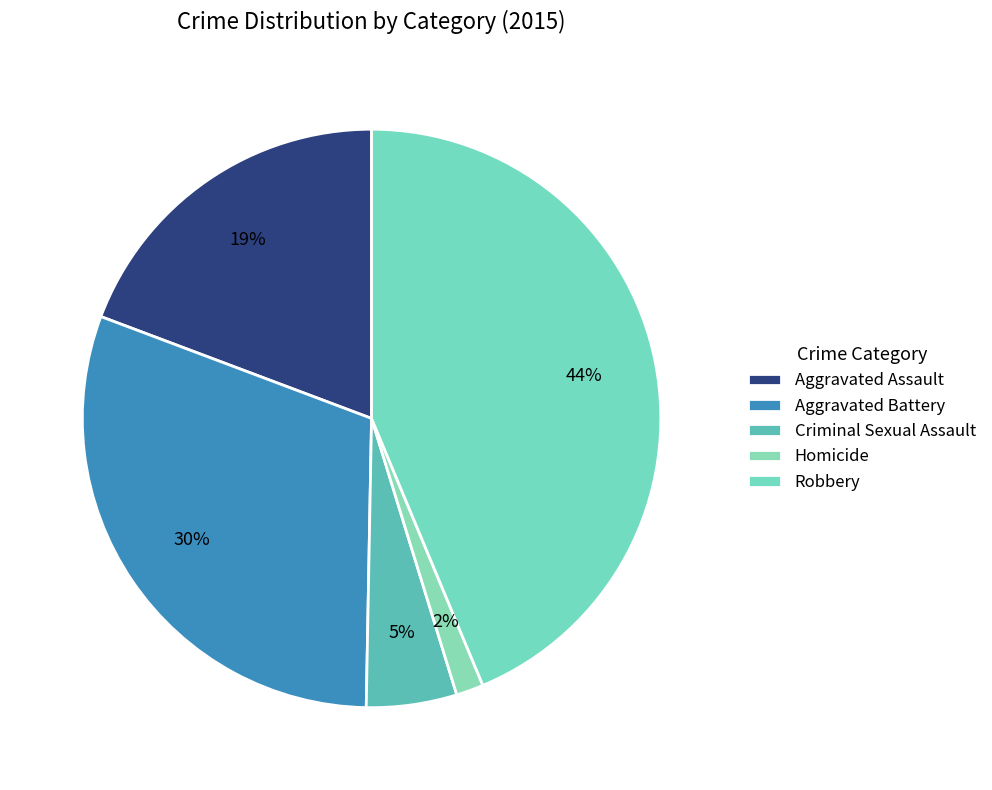

Rank the categories by value from highest to lowest.

Robbery, Aggravated Battery, Aggravated Assault, Criminal Sexual Assault, Homicide